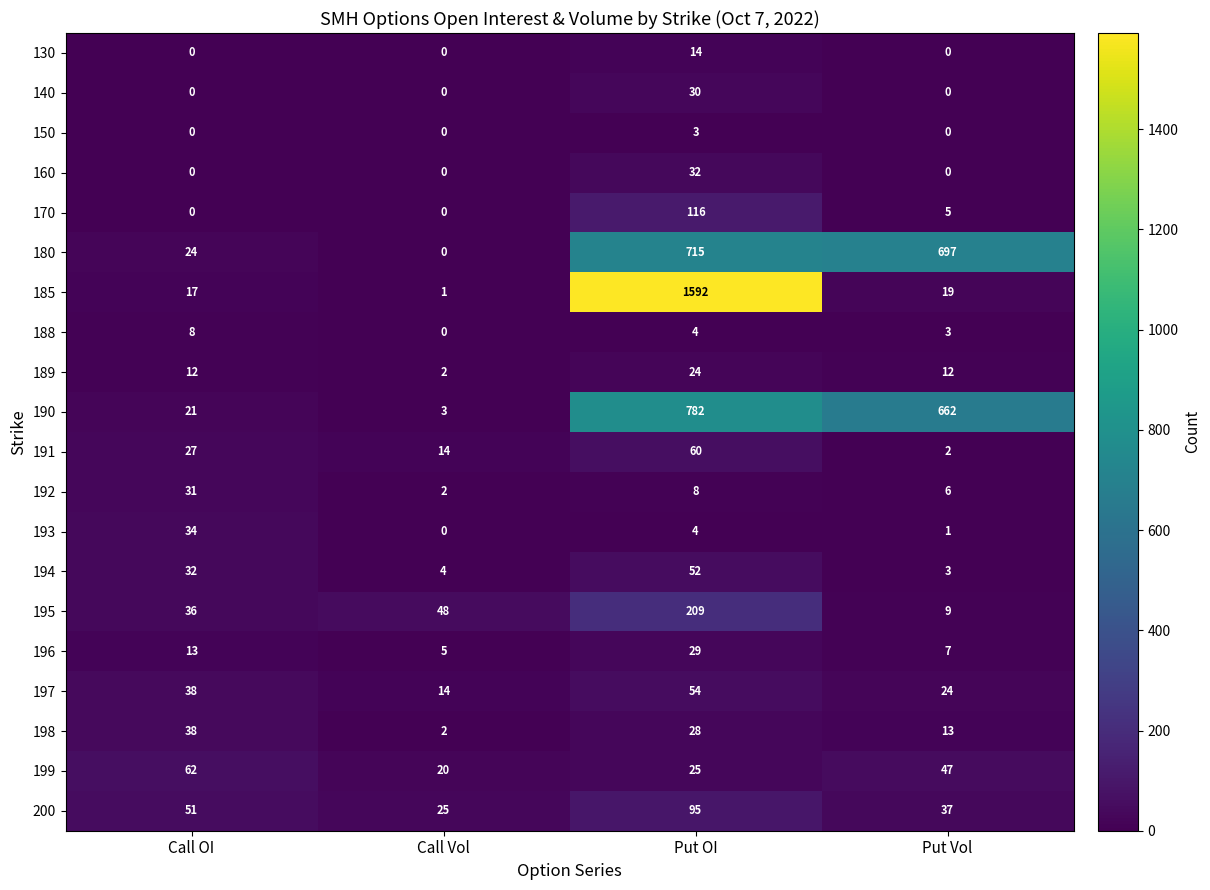

True or false: 140 has a value of 30 at Put OI.

True